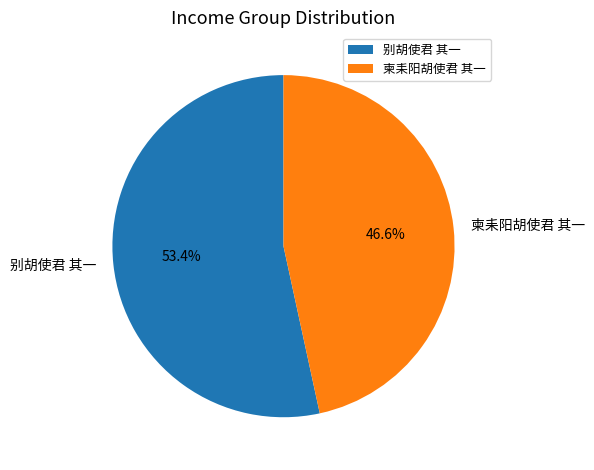

Which has a higher value, 柬耒阳胡使君 其一 or 别胡使君 其一?

别胡使君 其一